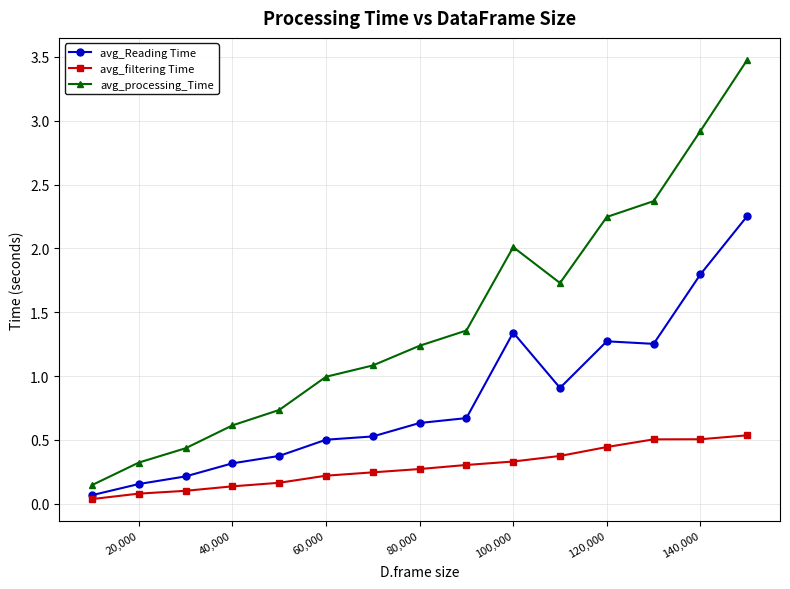

True or false: avg_processing_Time and avg_Reading Time intersect in this chart.

False